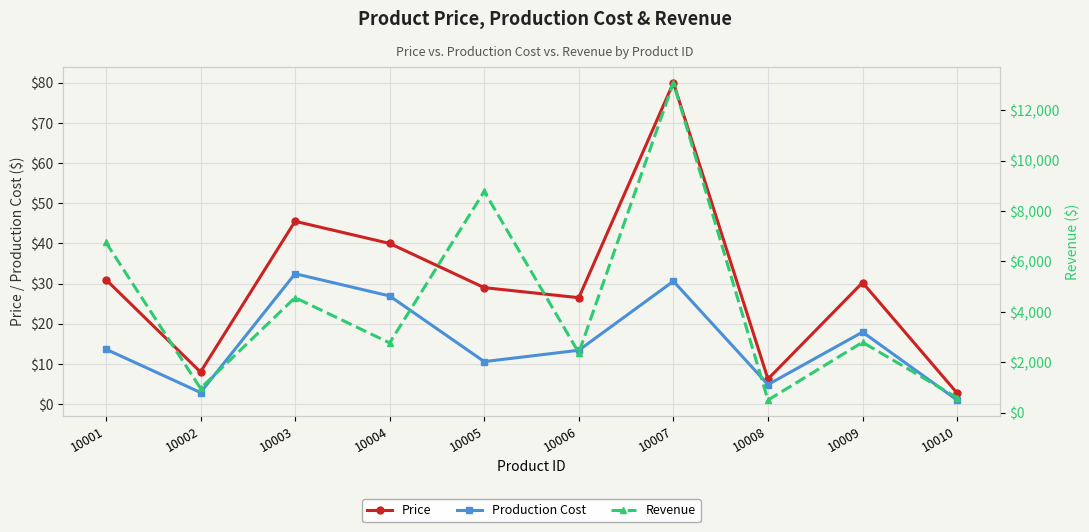

How many data points in Production Cost are less than 13?

4